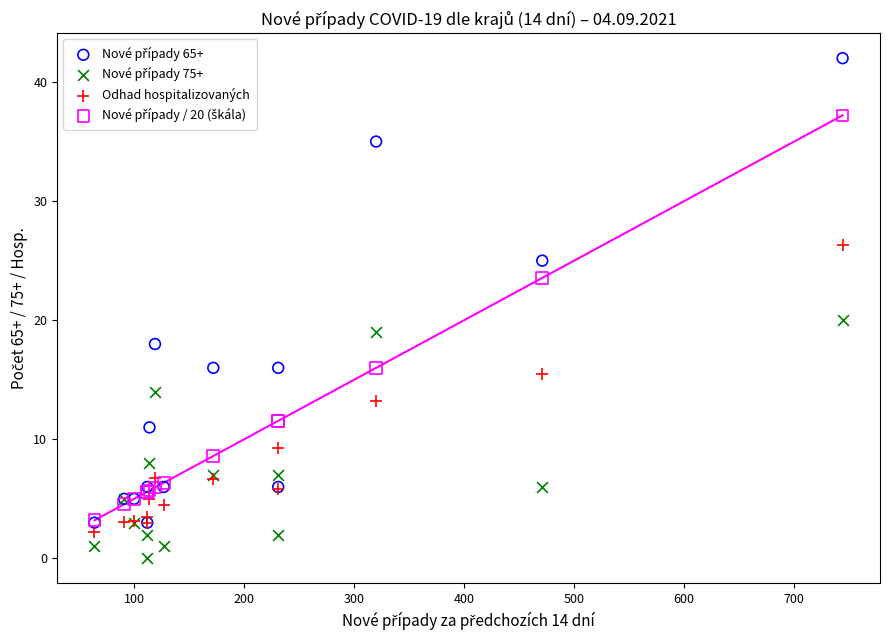

Across all series, what Y value is closest to 21?

20.0